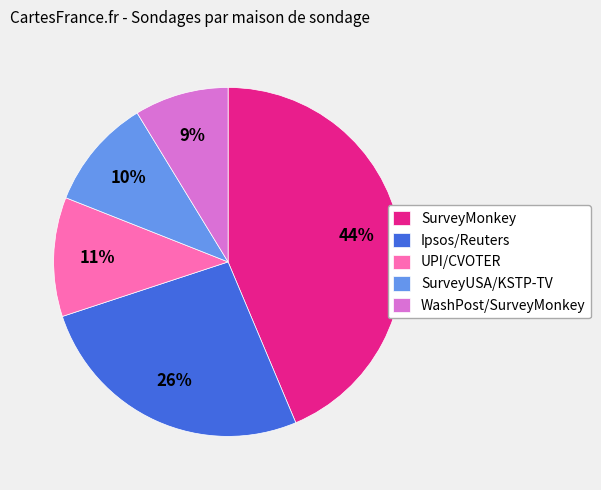

Do Ipsos/Reuters and WashPost/SurveyMonkey together represent more than half of the pie?

No